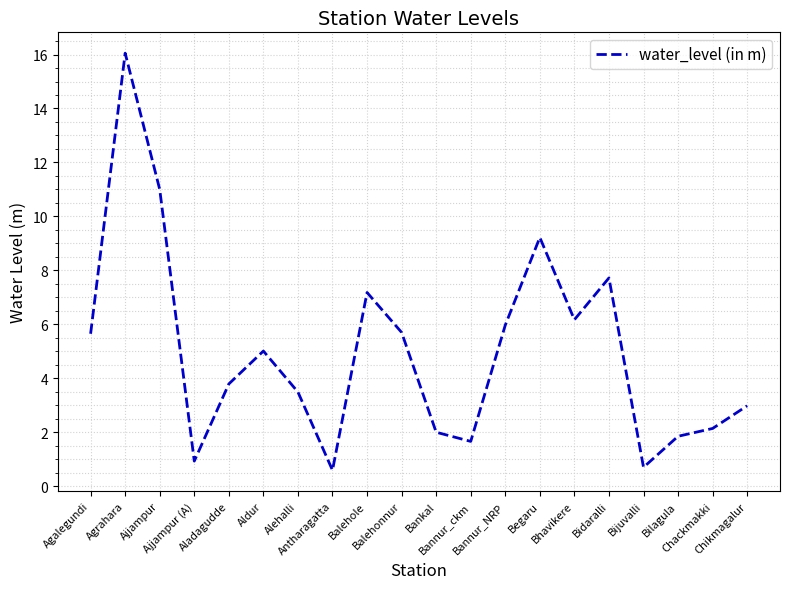

What is the smallest value displayed?

0.6